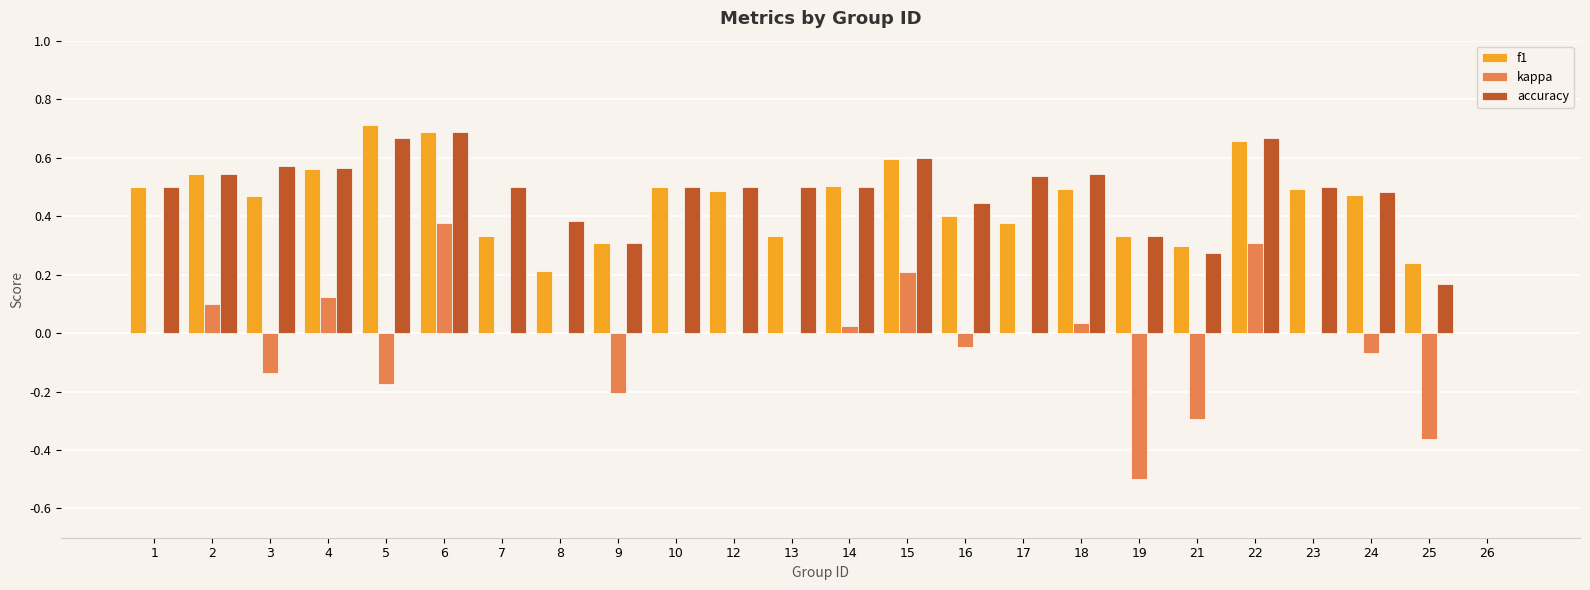

Count the number of data series in this chart.

3